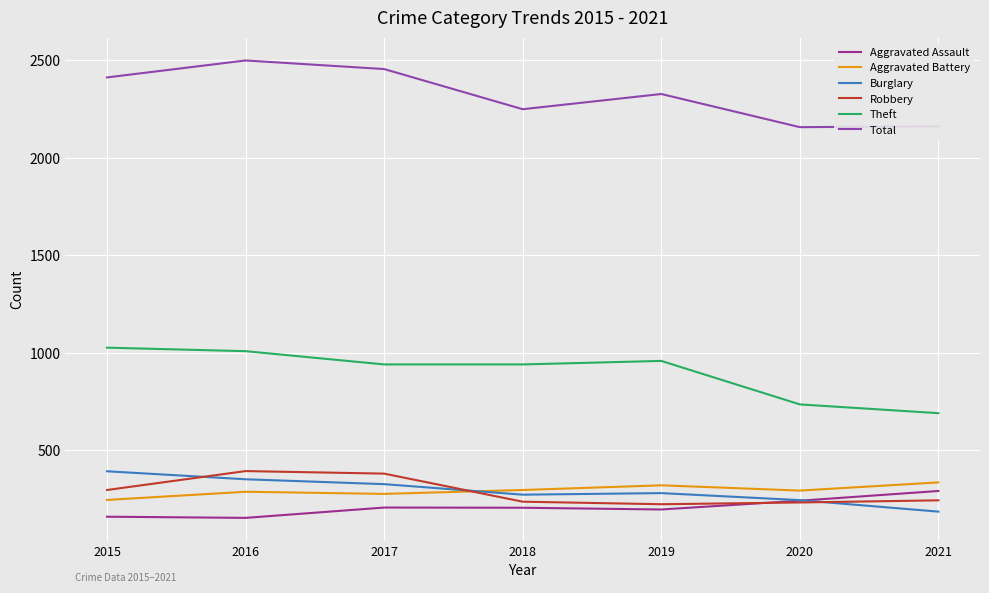

What are all the series names shown in the legend?

Aggravated Assault, Aggravated Battery, Burglary, Robbery, Theft, Total